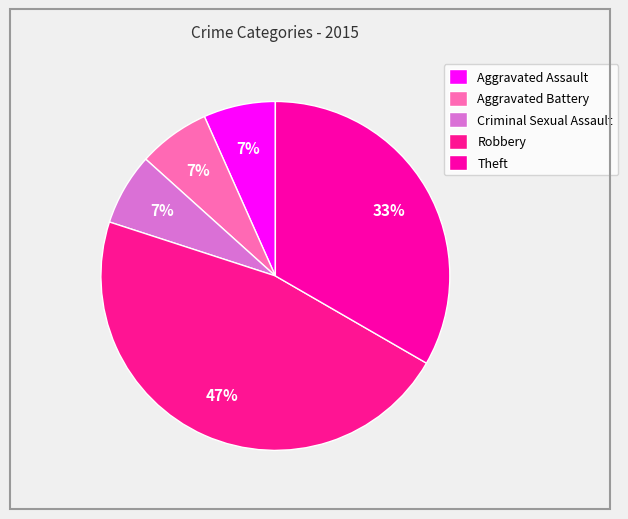

Count the number of slices in the pie.

5